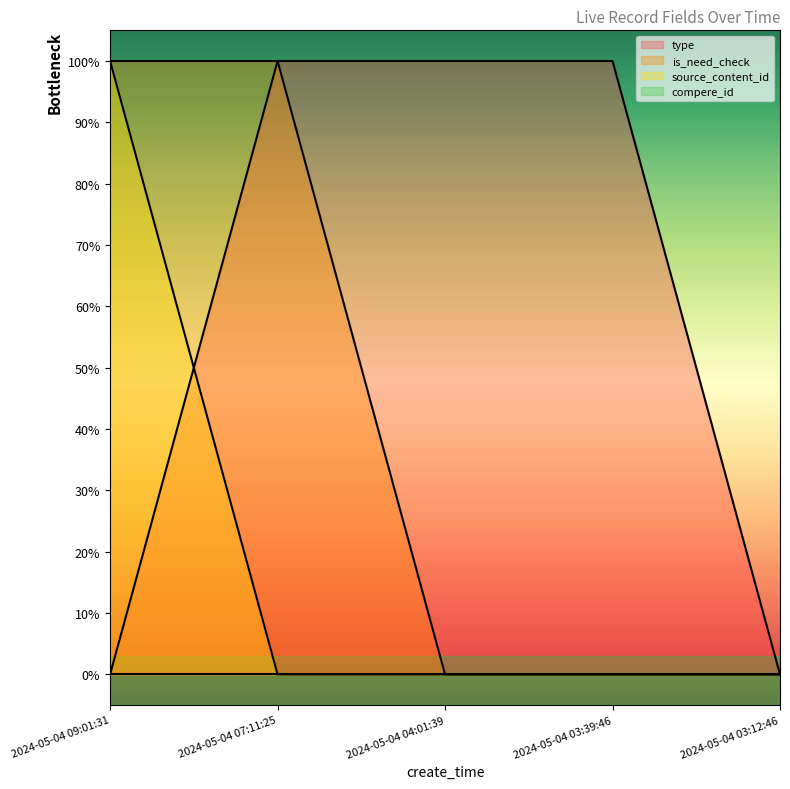

What is the difference between the highest and lowest values at 2024-05-04 04:01:39?

1